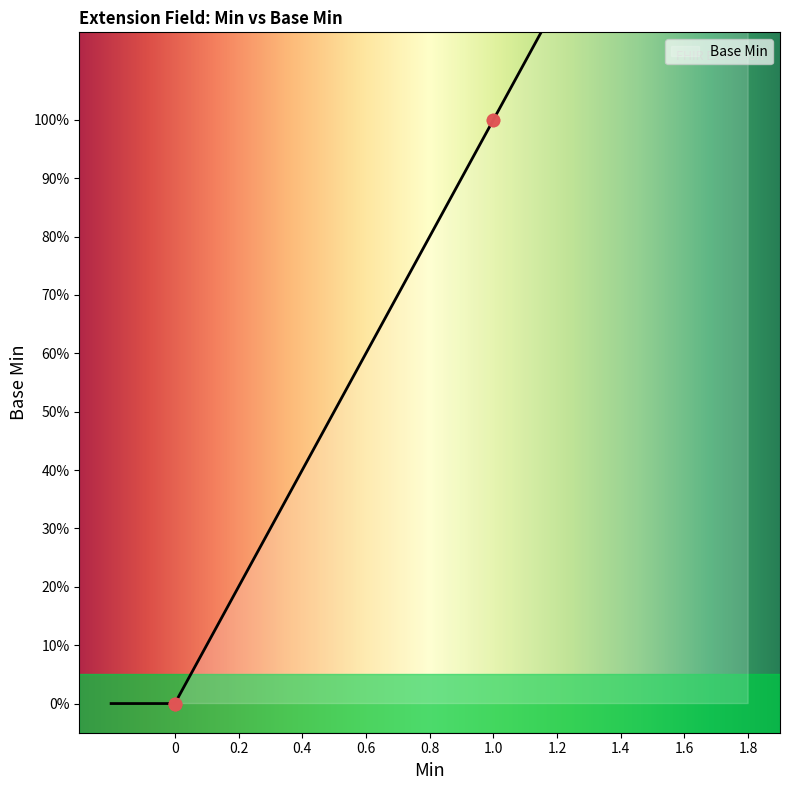

What is the change in value from 0 to 1.0?

+1